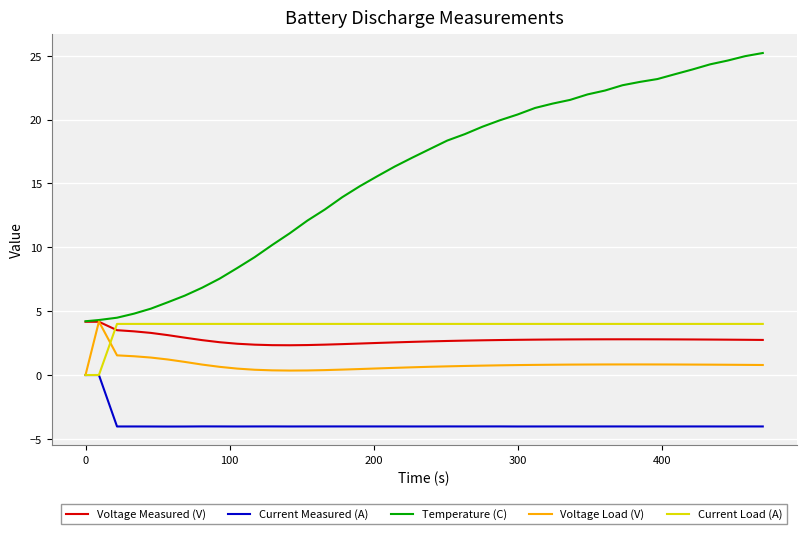

How many times do Voltage Measured (V) and Current Load (A) cross each other?

1